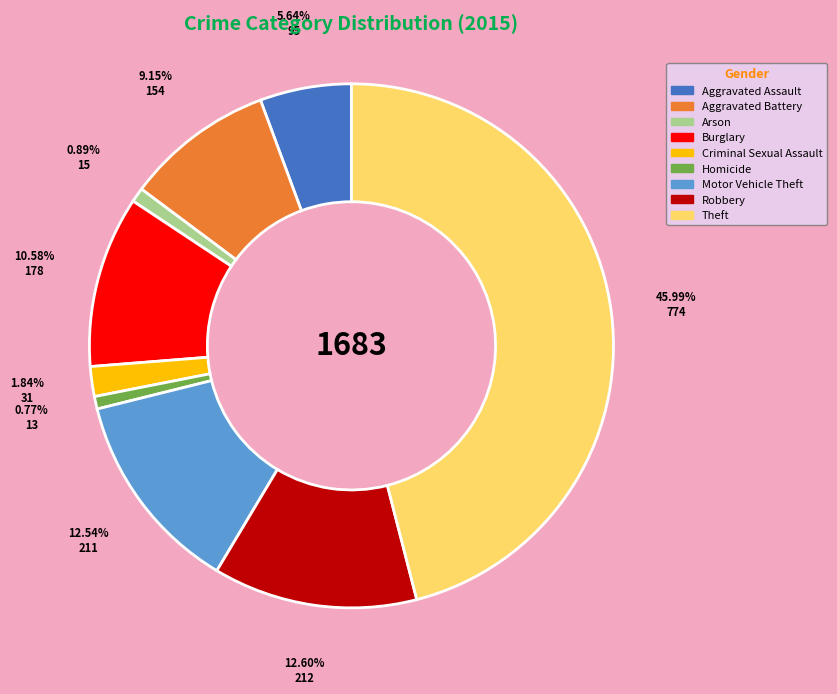

To the nearest percent, what is the difference between the Criminal Sexual Assault and Motor Vehicle Theft slice percentages?

11%